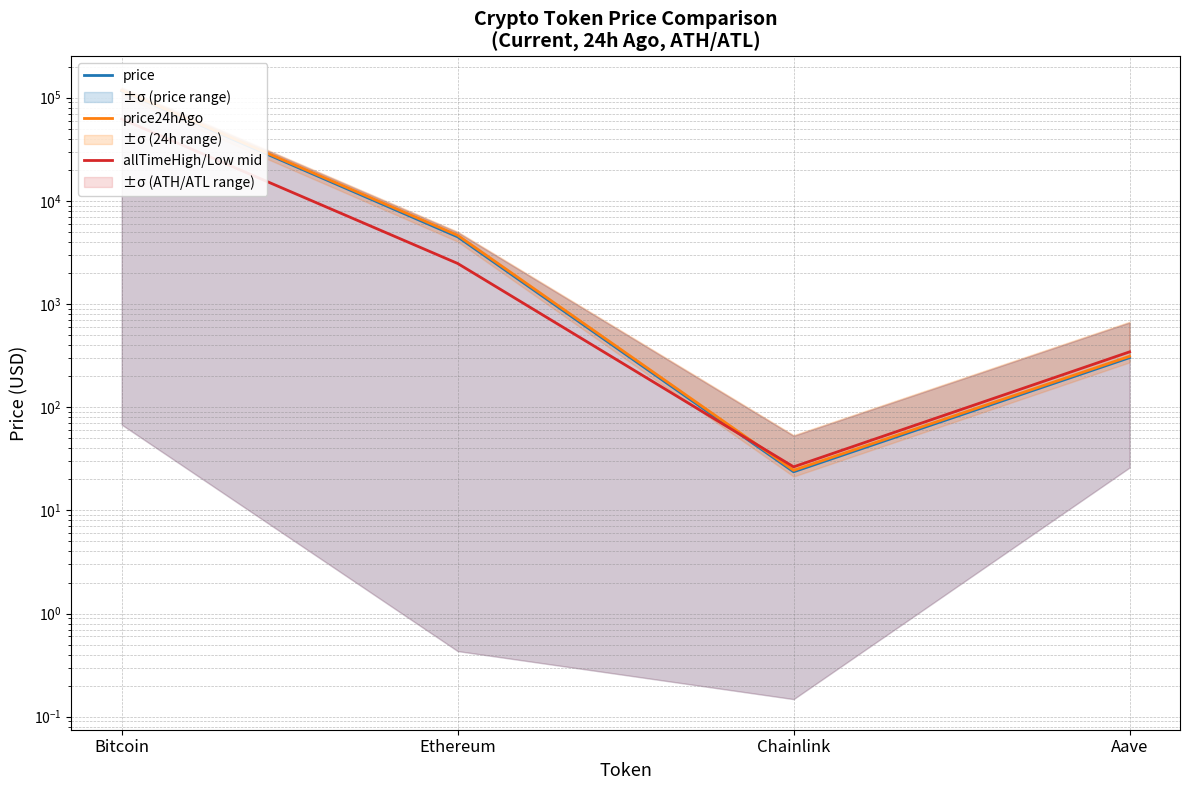

How many lines are shown in the chart?

3